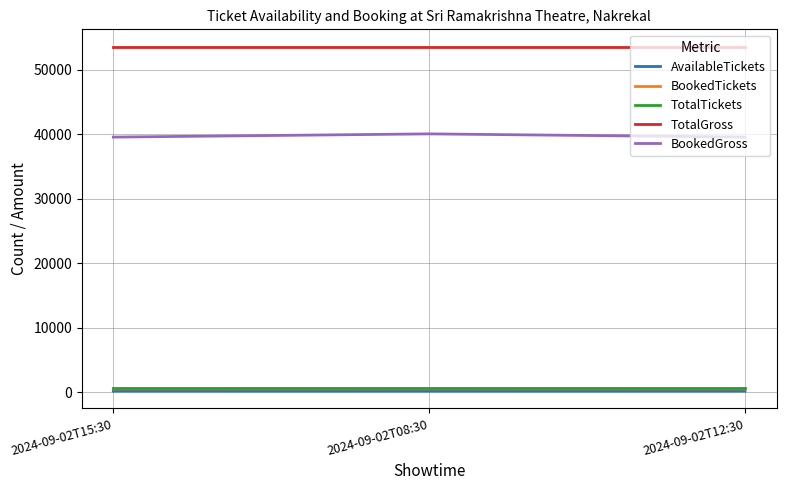

What is the maximum value shown in the chart?

53590